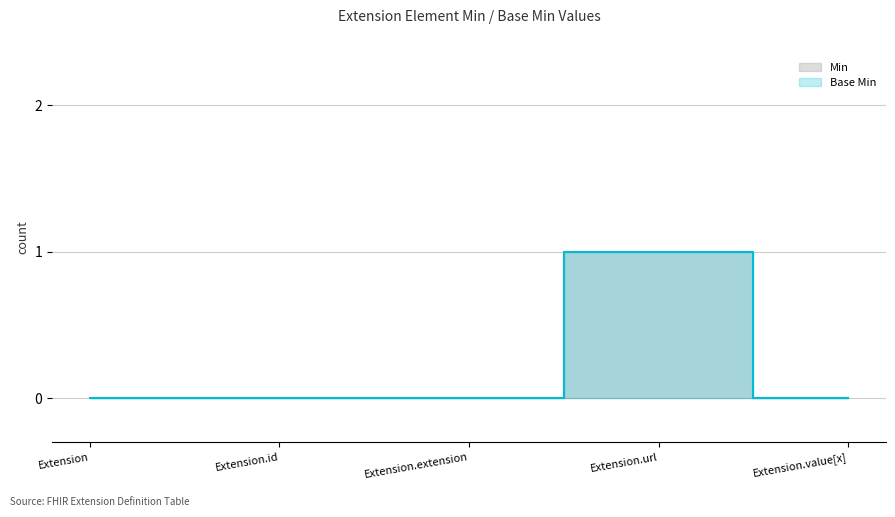

What is the difference between the Base Min values at Extension and Extension.url?

1